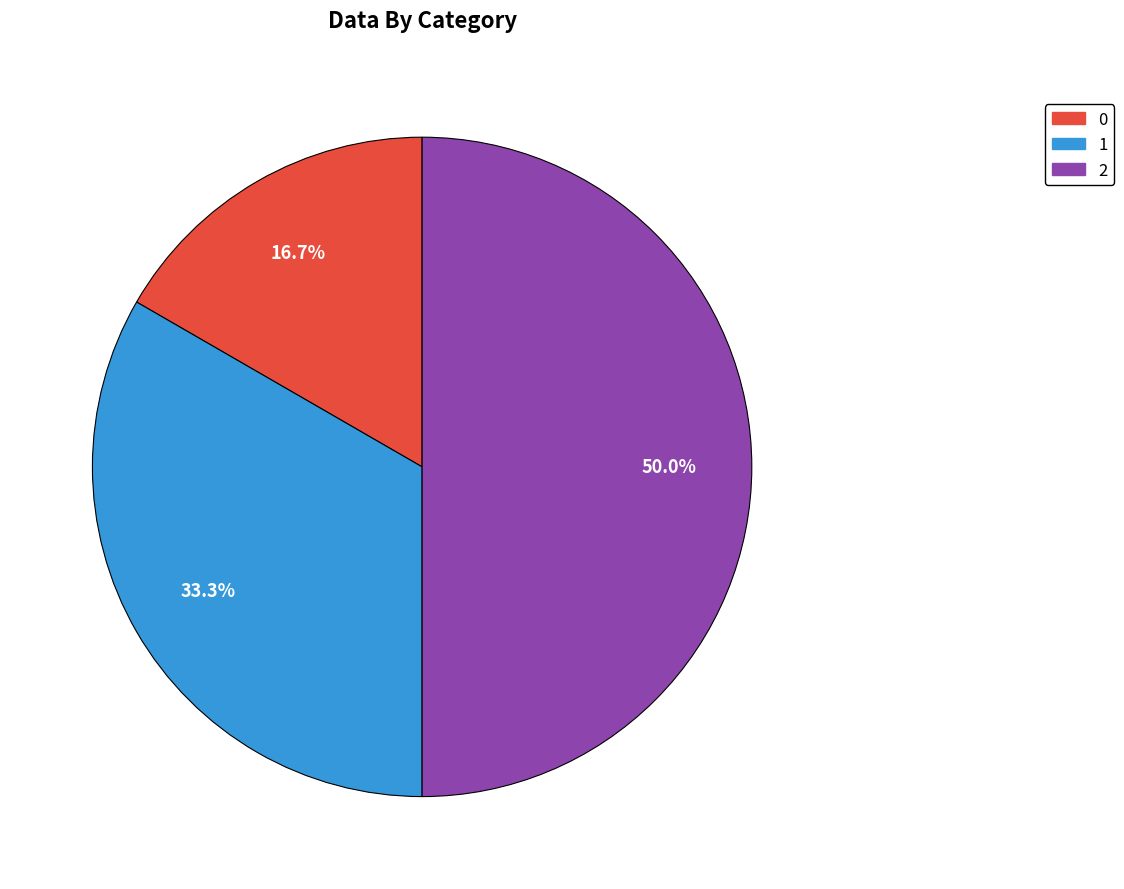

Which has a higher value, 1 or 0?

1